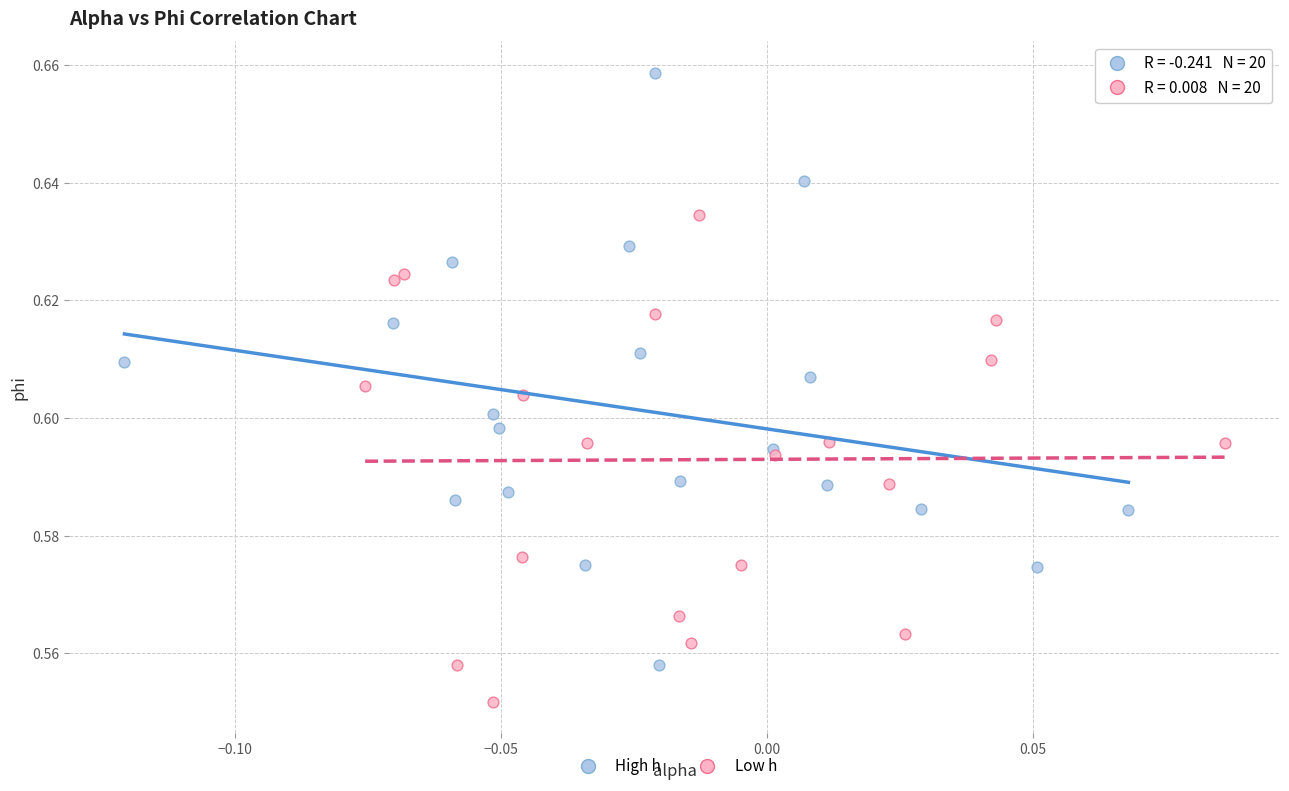

Which series reaches the maximum Y coordinate?

High h